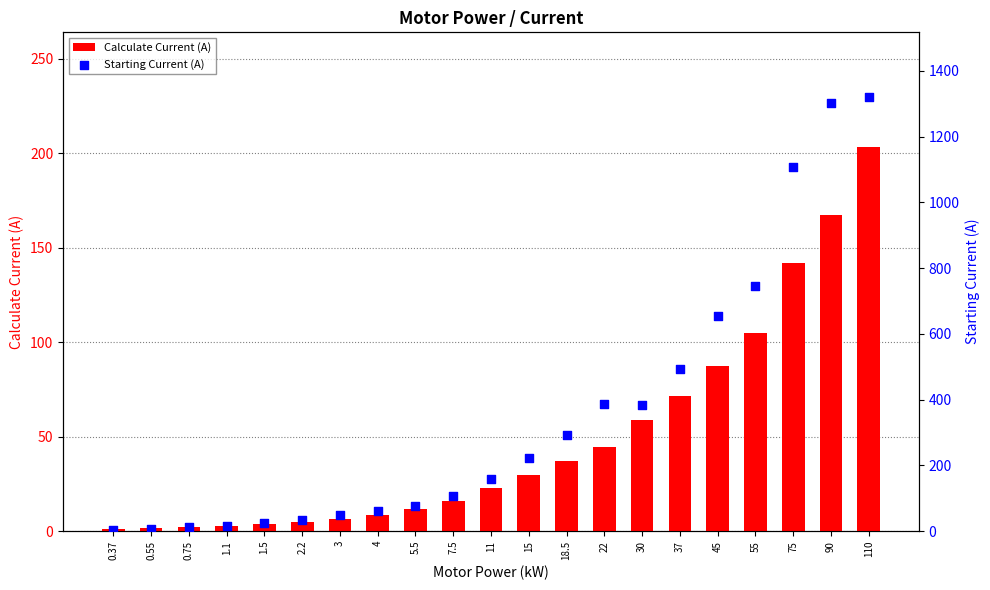

At how many categories does at least one series exceed 20?

17